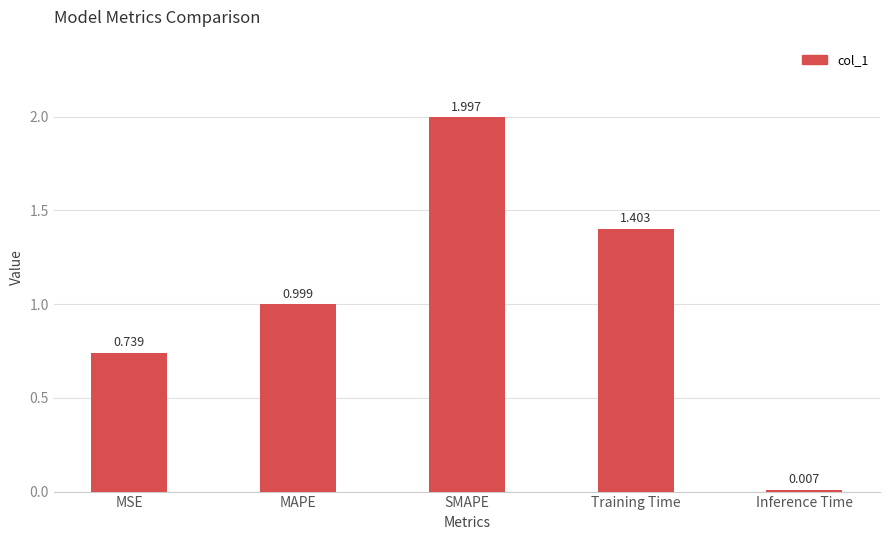

The chart shows a value of 1.4 at Training Time. True or false?

True